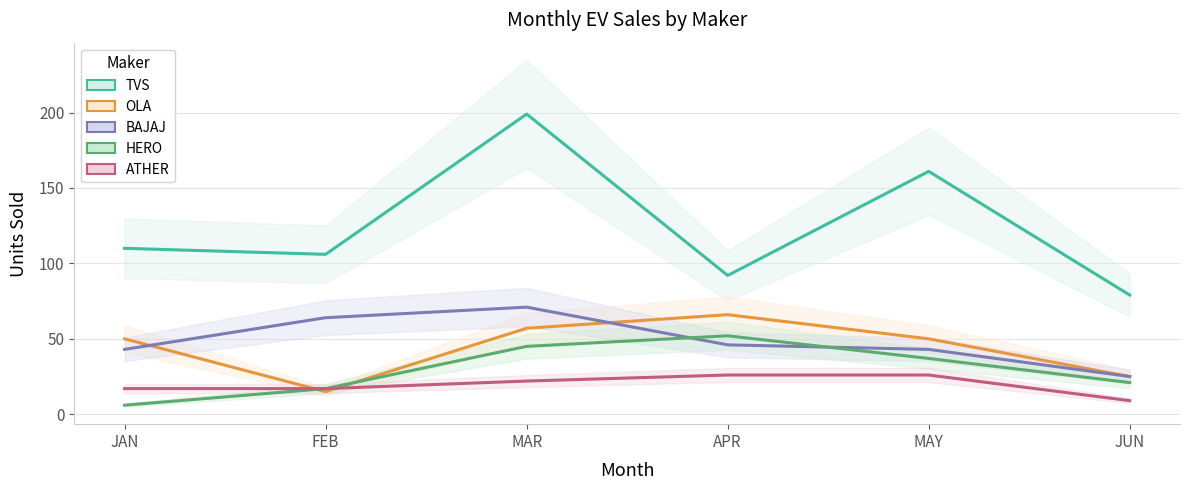

Where is the first local minimum for OLA?

FEB